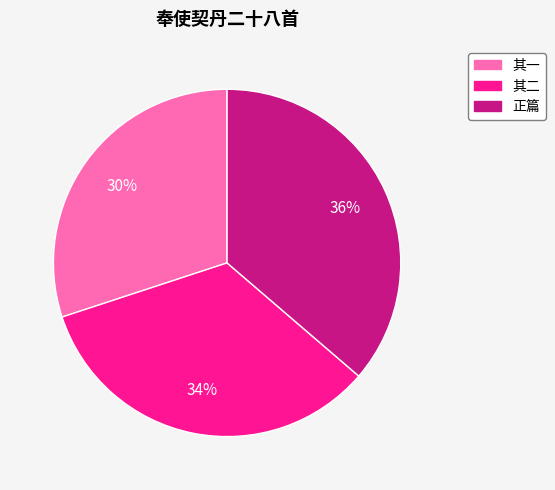

Is there a majority slice in this chart?

No